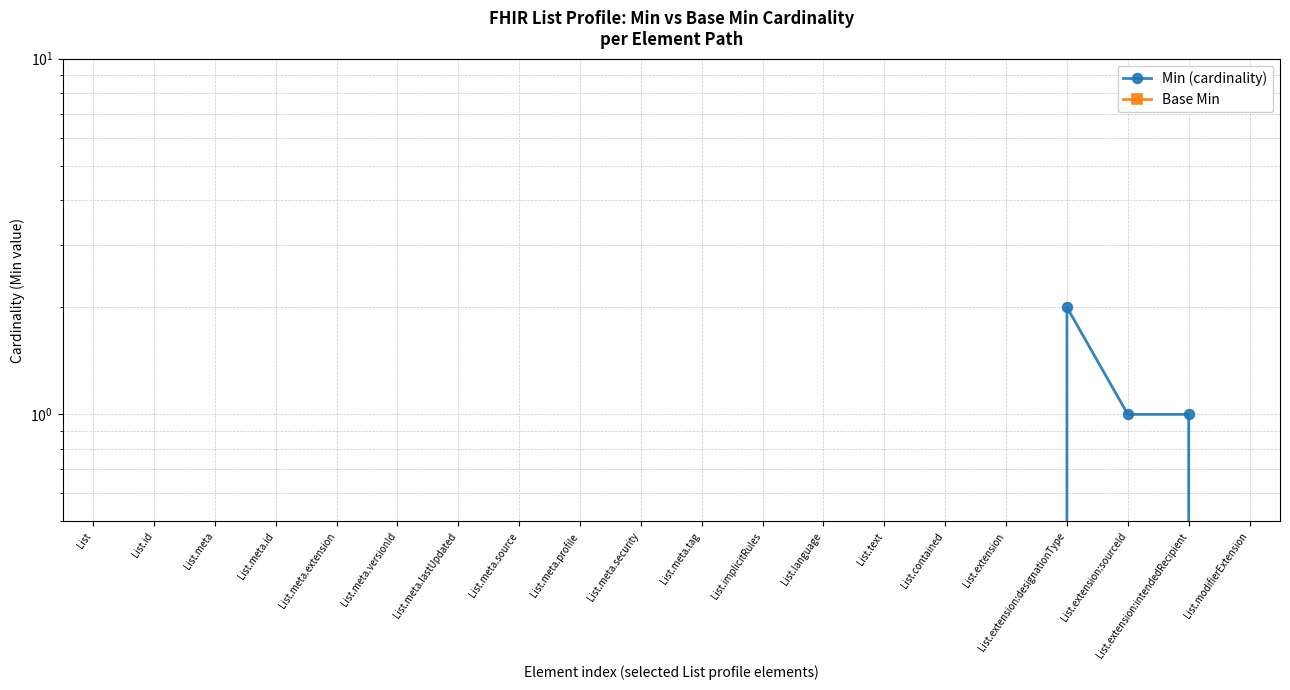

Which series has the largest range (max minus min)?

Min (cardinality)